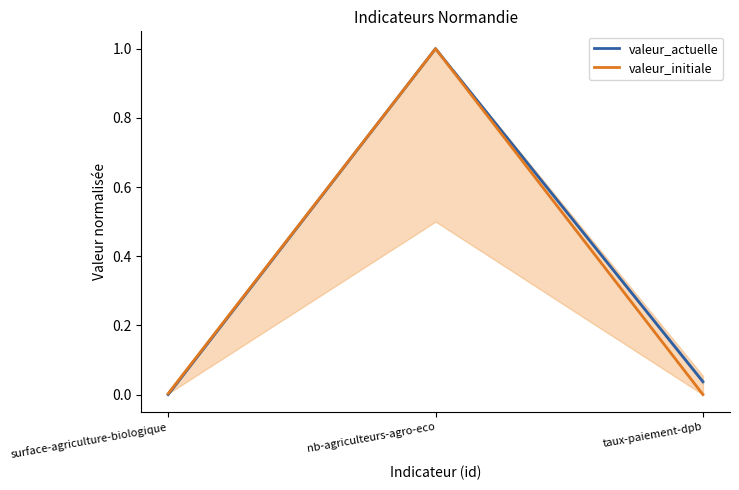

Rank the series at nb-agriculteurs-agro-eco from lowest to highest value.

valeur_actuelle, valeur_initiale